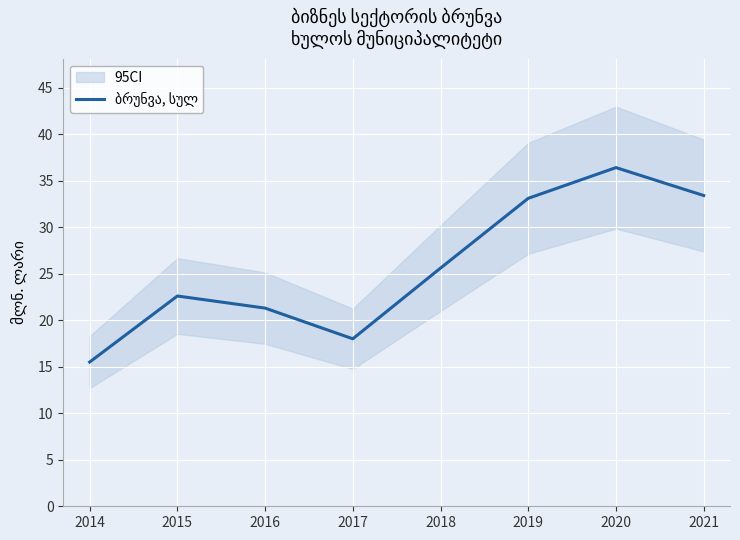

Reading left to right, list all the values displayed in this chart.

15.5	22.6	21.3	18.0	25.6	33.1	36.4	33.4